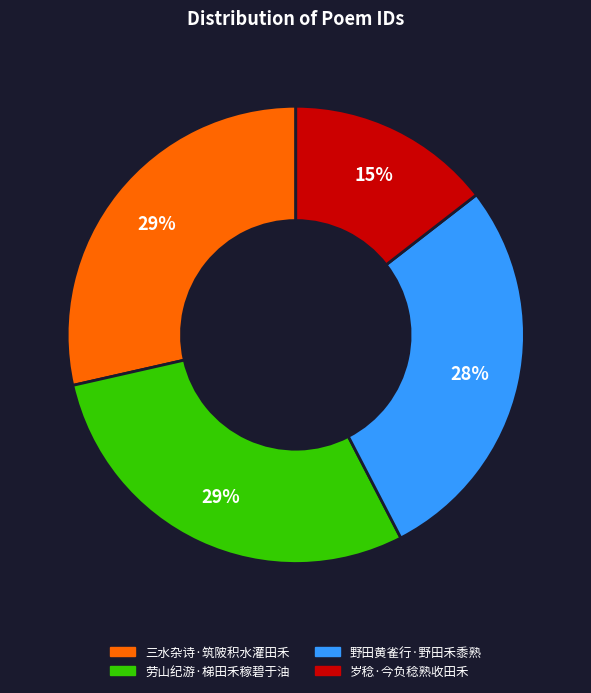

Combined, do 岁稔·今负稔熟收田禾 and 三水杂诗·筑陂积水灌田禾 account for over 50%?

No